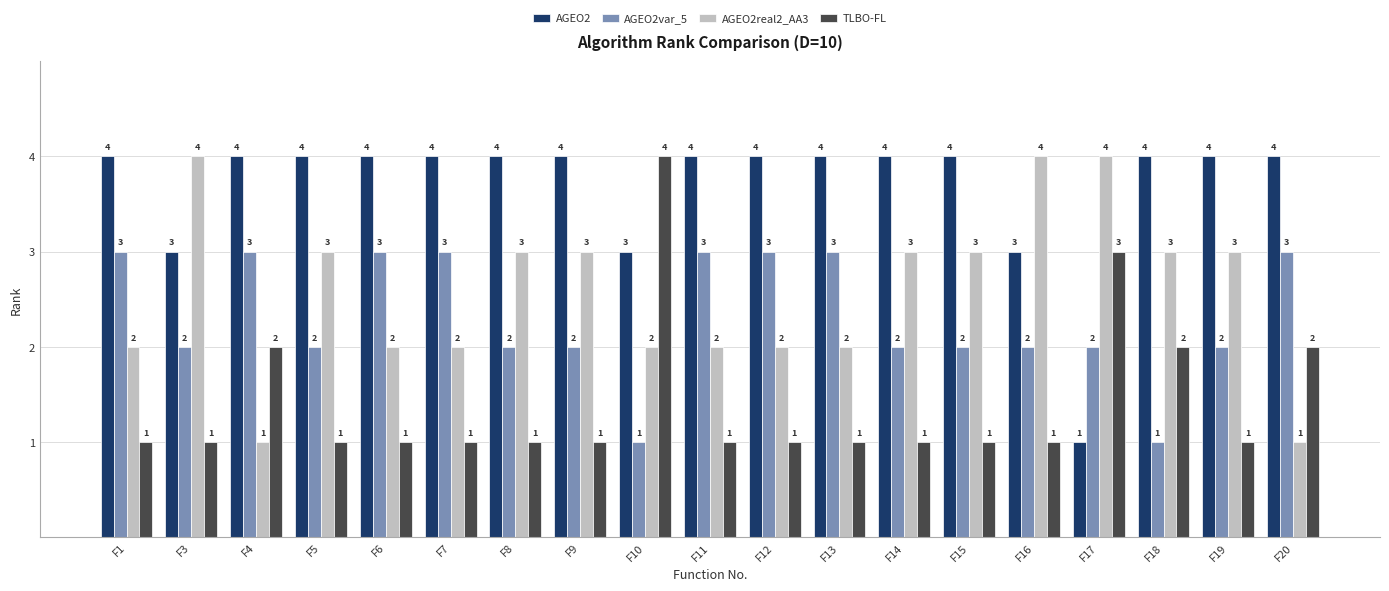

What is the difference between the highest and lowest values at F9?

3